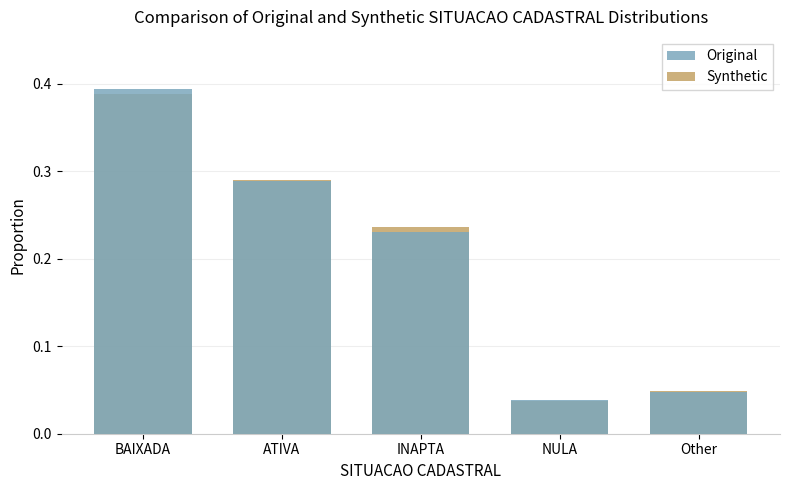

Where is Synthetic nearest to the value 0?

NULA